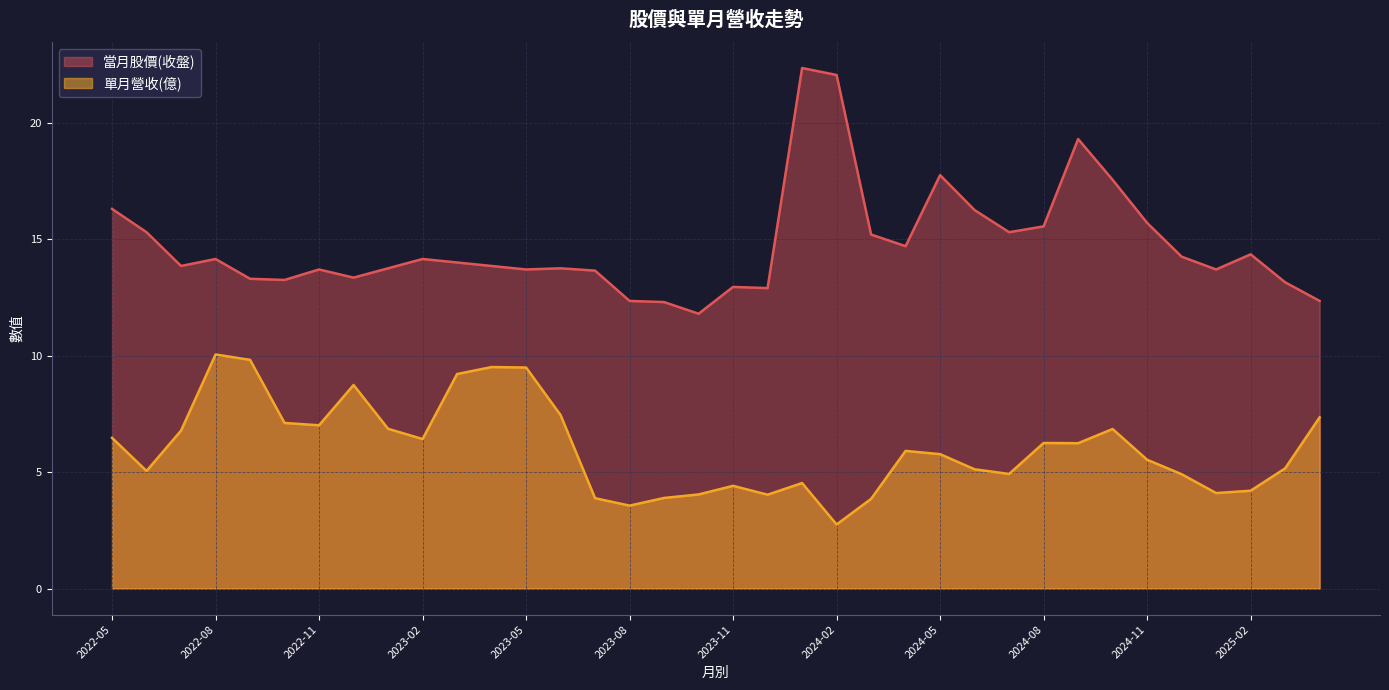

In 單月營收(億), how many points are higher than both neighbors (excluding endpoints)?

8